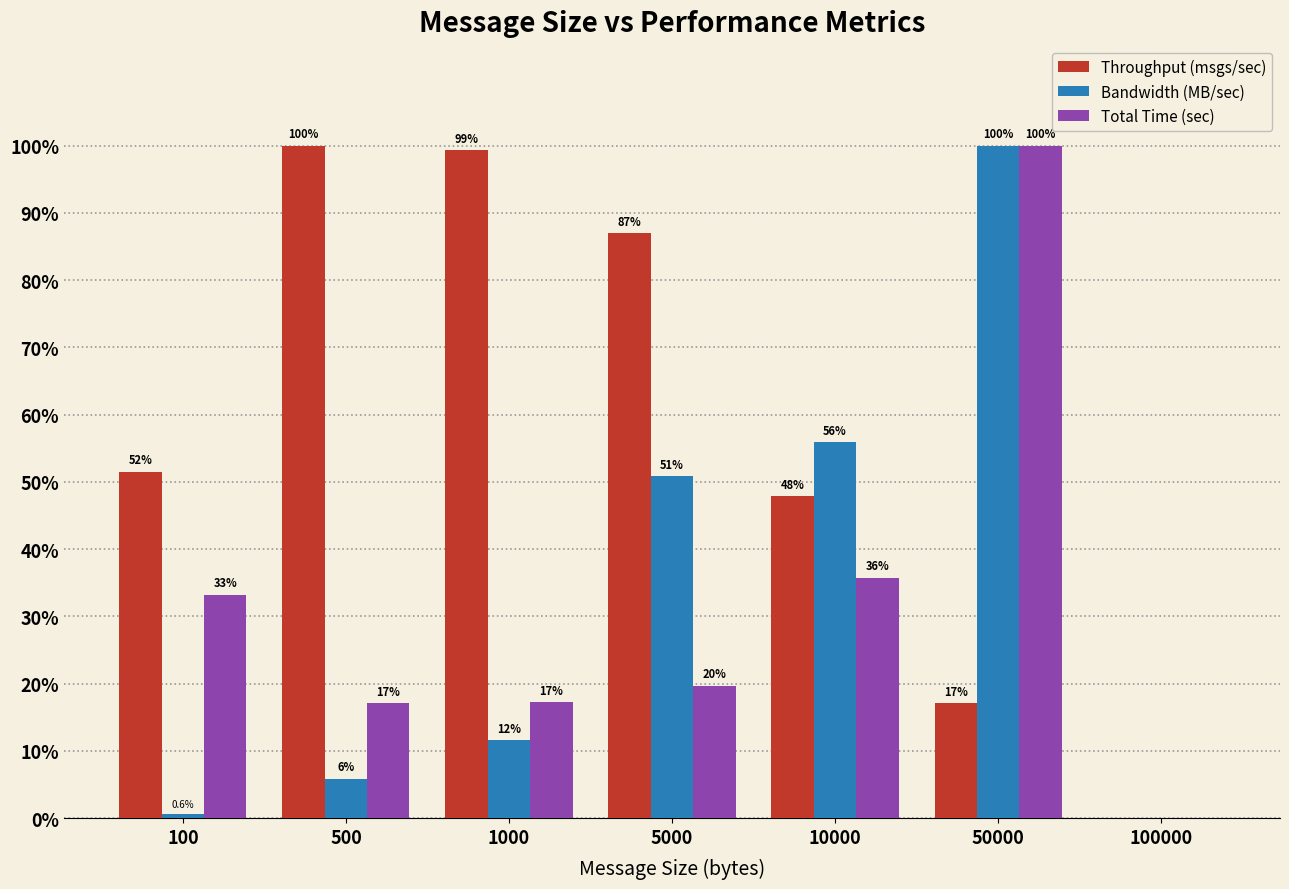

Where is Throughput (msgs/sec) nearest to the value 50?

100